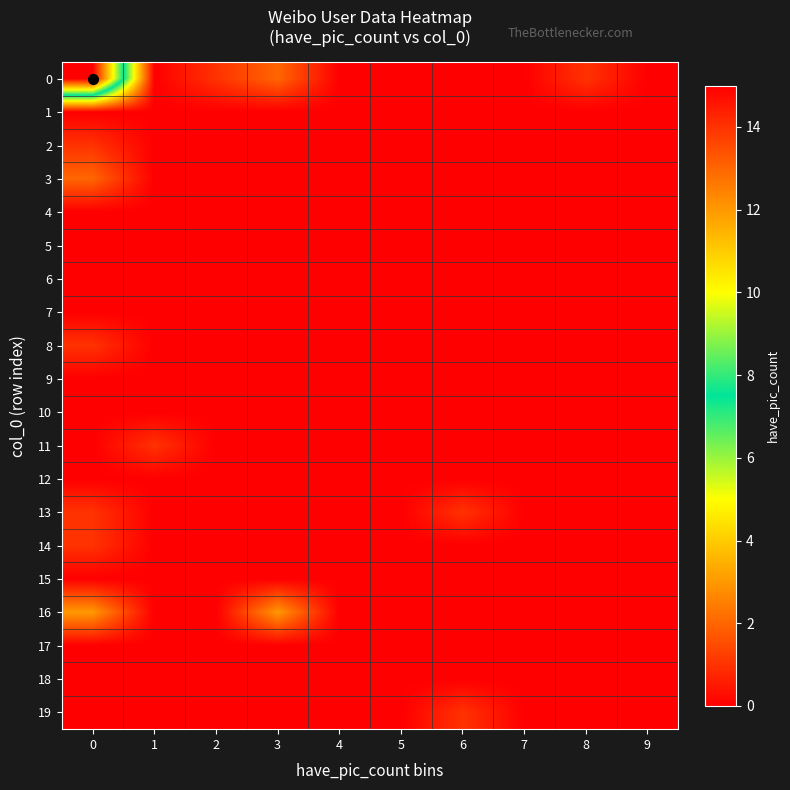

Reading left to right, list all the values displayed in this chart.

0: 0=15	1=0	2=1	3=2	4=0	5=0	6=0	7=0	8=1	9=0
1: 0=0	1=0	2=0	3=0	4=0	5=0	6=0	7=0	8=0	9=0
2: 0=1	1=0	2=0	3=0	4=0	5=0	6=0	7=0	8=0	9=0
3: 0=2	1=0	2=0	3=0	4=0	5=0	6=0	7=0	8=0	9=0
4: 0=0	1=0	2=0	3=0	4=0	5=0	6=0	7=0	8=0	9=0
5: 0=0	1=0	2=0	3=0	4=0	5=0	6=0	7=0	8=0	9=0
6: 0=0	1=0	2=0	3=0	4=0	5=0	6=0	7=0	8=0	9=0
7: 0=0	1=0	2=0	3=0	4=0	5=0	6=0	7=0	8=0	9=0
8: 0=1	1=0	2=0	3=0	4=0	5=0	6=0	7=0	8=0	9=0
9: 0=0	1=0	2=0	3=0	4=0	5=0	6=0	7=0	8=0	9=0
10: 0=0	1=0	2=0	3=0	4=0	5=0	6=0	7=0	8=0	9=0
11: 0=0	1=1	2=0	3=0	4=0	5=0	6=0	7=0	8=0	9=0
12: 0=0	1=0	2=0	3=0	4=0	5=0	6=0	7=0	8=0	9=0
13: 0=1	1=0	2=0	3=0	4=0	5=0	6=1	7=0	8=0	9=0
14: 0=1	1=0	2=0	3=0	4=0	5=0	6=0	7=0	8=0	9=0
15: 0=0	1=0	2=0	3=0	4=0	5=0	6=0	7=0	8=0	9=0
16: 0=3	1=0	2=0	3=3	4=0	5=0	6=0	7=0	8=0	9=0
17: 0=0	1=0	2=0	3=0	4=0	5=0	6=0	7=0	8=0	9=0
18: 0=0	1=0	2=0	3=0	4=0	5=0	6=0	7=0	8=0	9=0
19: 0=0	1=0	2=0	3=0	4=0	5=0	6=1	7=0	8=0	9=0